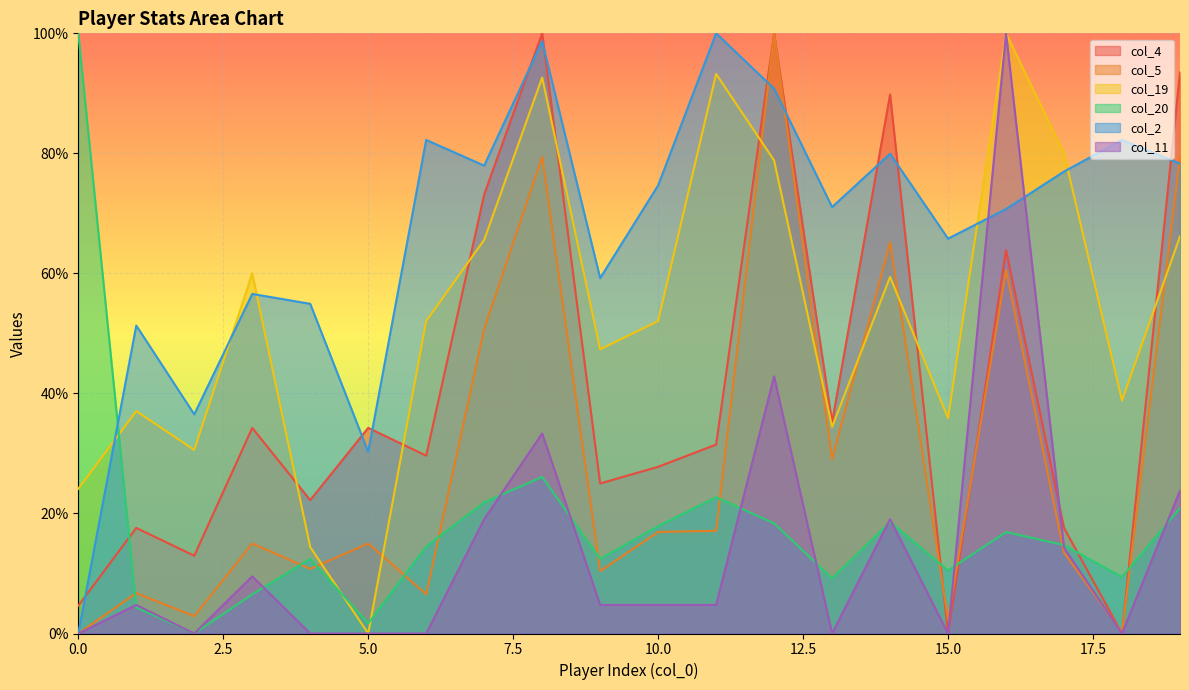

Reading left to right, extract all data points from this chart.

col_4: 4.6	17.6	13.0	34.3	22.2	34.3	29.6	73.1	100.0	25.0	27.8	31.5	100.0	35.2	89.8	0.0	63.9	17.6	0.0	93.5
col_5: 0.0	6.7	2.9	15.0	10.8	15.0	6.5	50.8	79.4	10.4	16.9	17.1	100.0	29.0	65.2	2.3	60.6	13.5	0.2	79.4
col_19: 24.1	37.1	30.6	60.0	14.4	0.0	52.1	65.6	92.6	47.4	52.1	93.2	78.8	34.4	59.4	35.9	100.0	80.0	38.8	66.2
col_20: 100.0	4.3	0.0	6.5	12.4	1.7	14.5	21.9	26.1	12.4	17.9	22.7	18.4	9.2	18.6	10.5	16.9	14.7	9.4	20.9
col_2: 0.0	51.3	36.5	56.6	54.9	30.3	82.2	78.0	98.7	59.2	74.7	100.0	90.8	71.1	79.9	65.8	70.7	77.0	82.2	78.3
col_11: 0.0	4.8	0.0	9.5	0.0	0.0	0.0	19.0	33.3	4.8	4.8	4.8	42.9	0.0	19.0	0.0	100.0	14.3	0.0	23.8